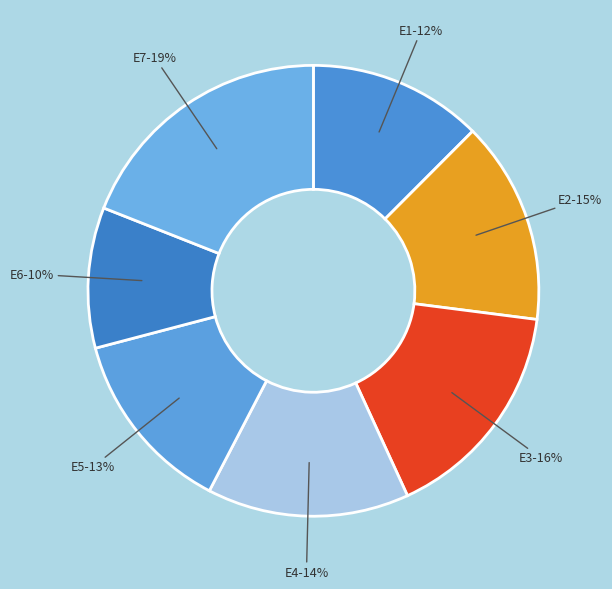

Is the sum of E5 and E7 greater than half?

No